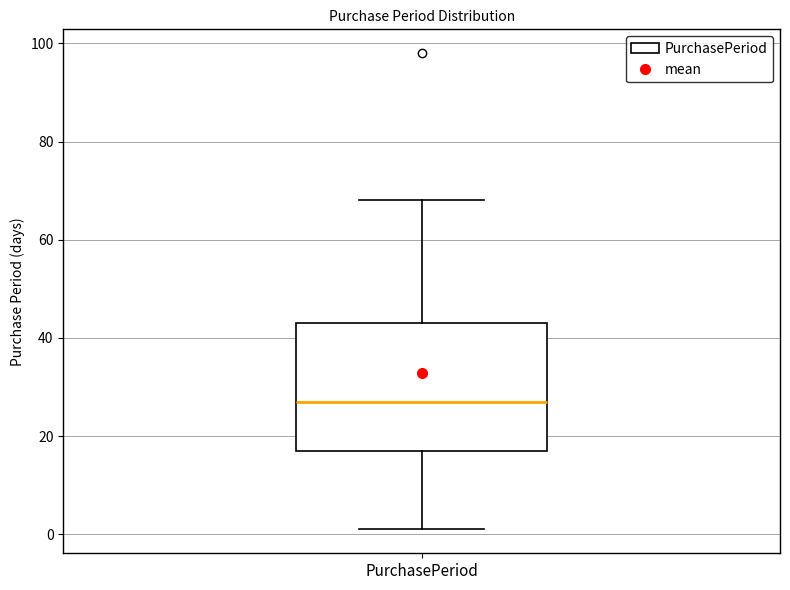

Transcribe this box plot: give where the median line is, the range the box spans, and where the two whiskers end, as read against the y-axis. The values are not printed on the chart, so give them approximately, as read against the axis.

median 28, box 18 to 44, whiskers 2 to 68